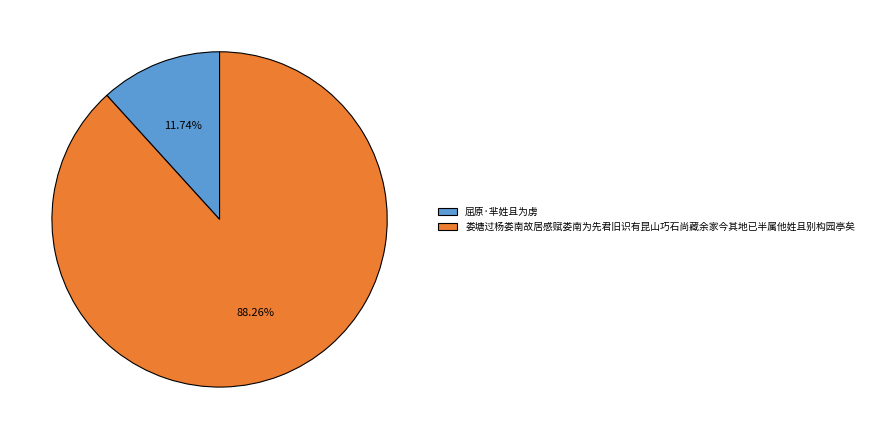

To the nearest percent, what portion does 娄塘过杨娄南故居感赋娄南为先君旧识有昆山巧石尚藏余家今其地已半属他姓且别构园亭矣 represent?

88%